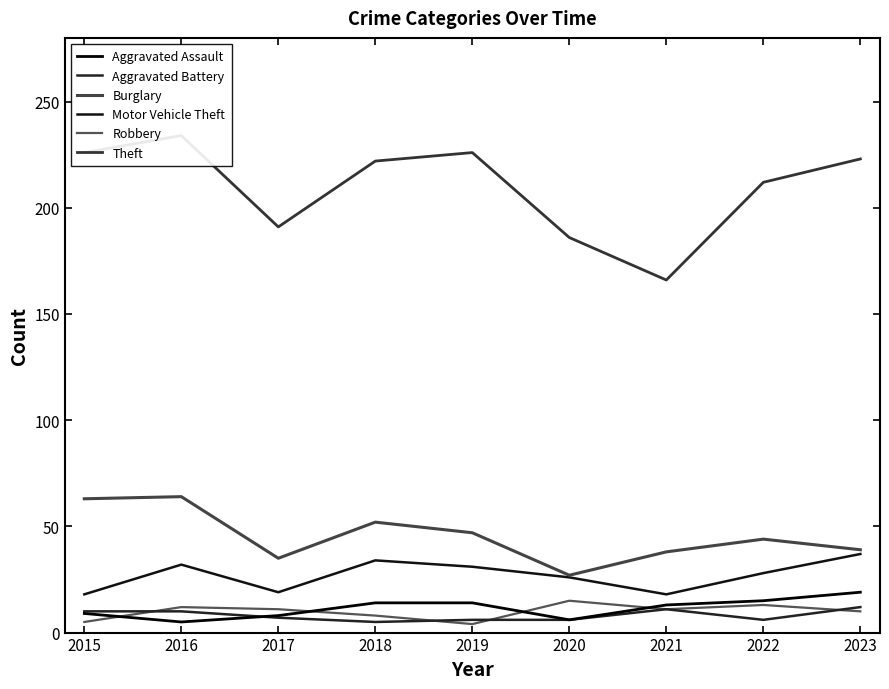

What is the value of the Theft point at the 1st from the left?

226